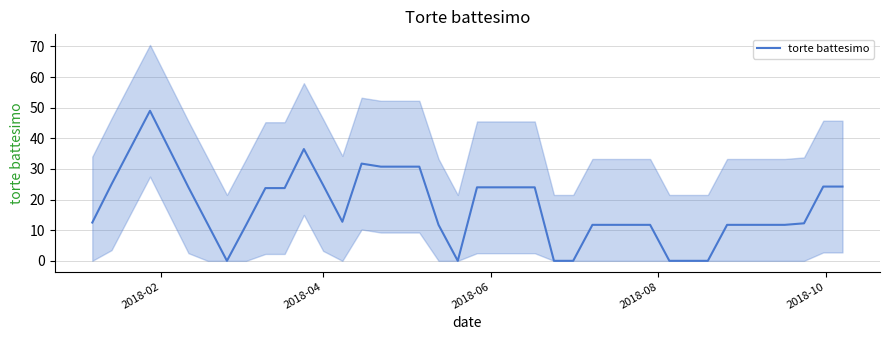

What is the maximum value for torte battesimo?

49.0